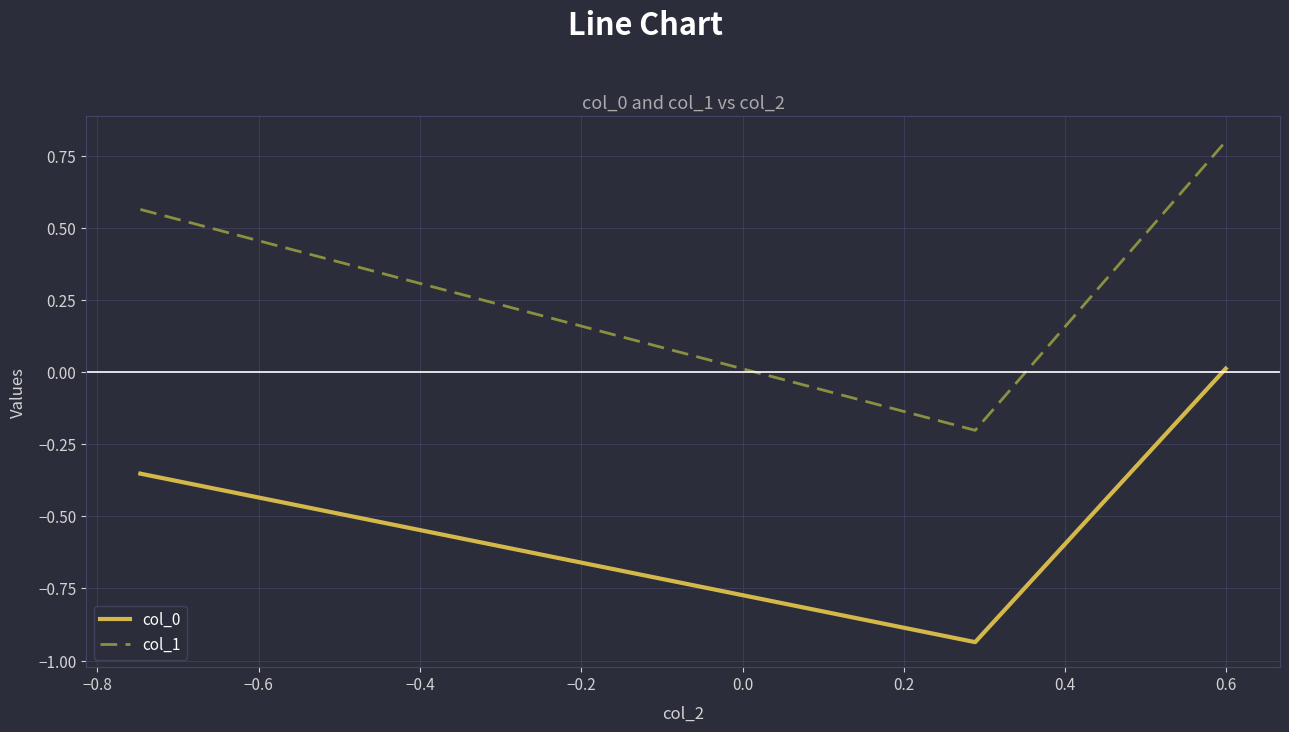

What is the average value of the col_1 series?

0.4